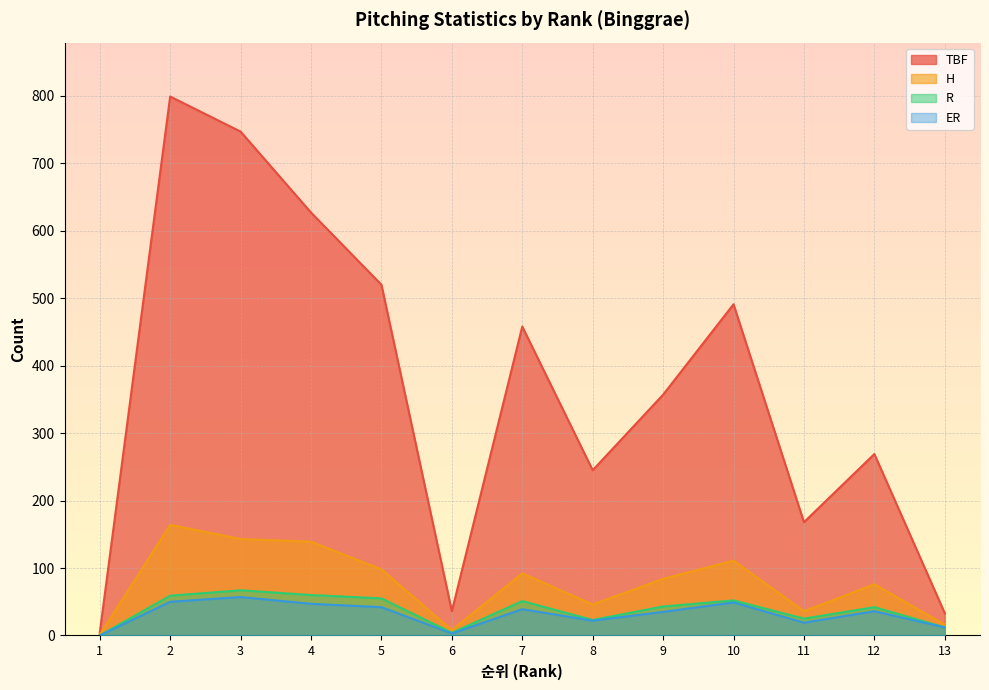

Rank the series by their maximum value, from highest to lowest.

TBF, H, R, ER